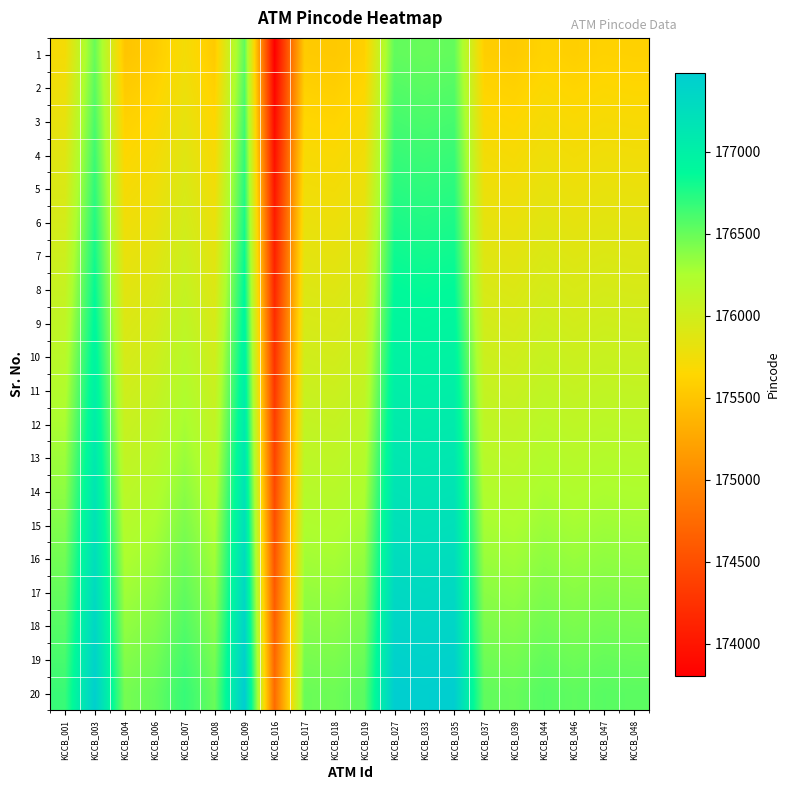

Which category has the lowest value across all series?

KCCB_016